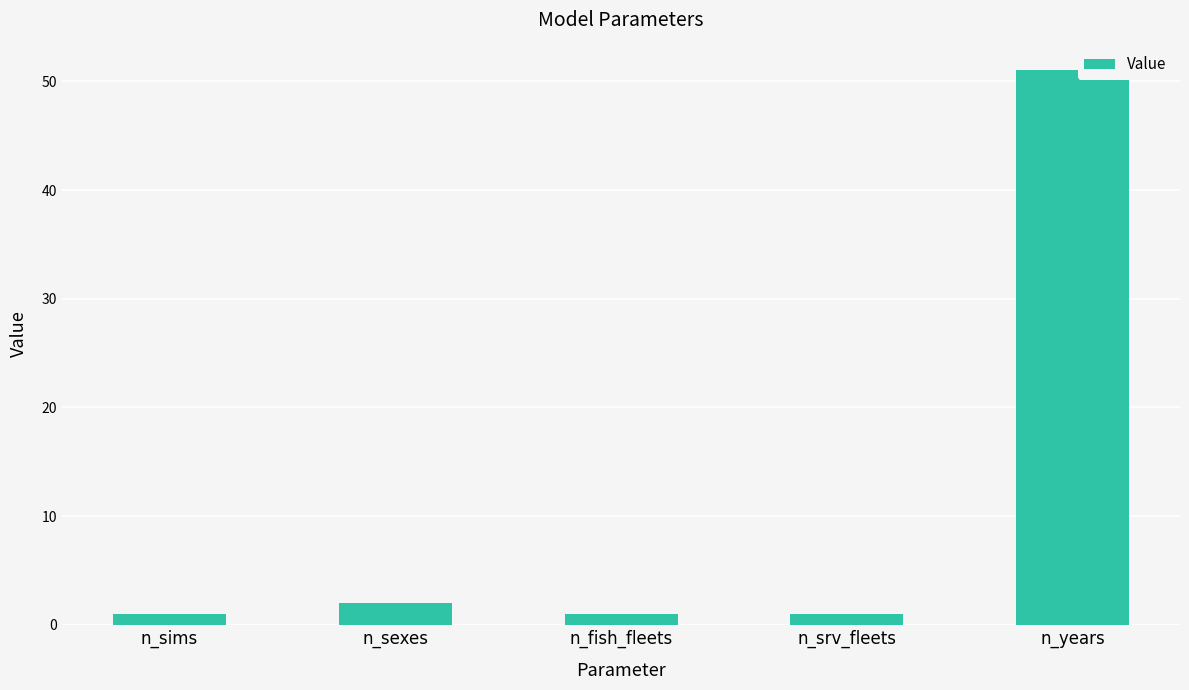

At which category does the chart reach its peak across all series?

n_years